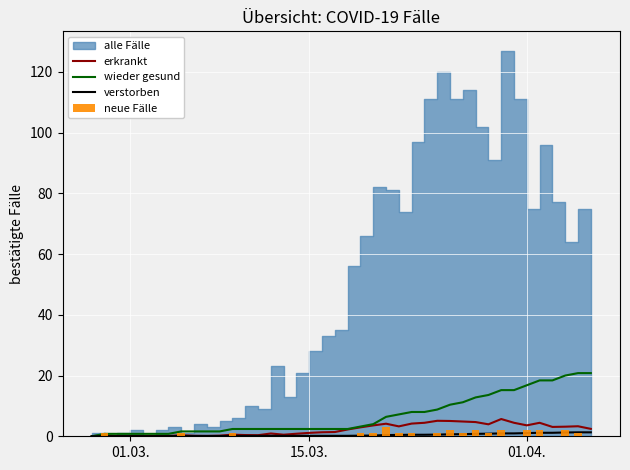

Is the value of verstorben at 15 greater than the value of neue Fälle at 27?

No